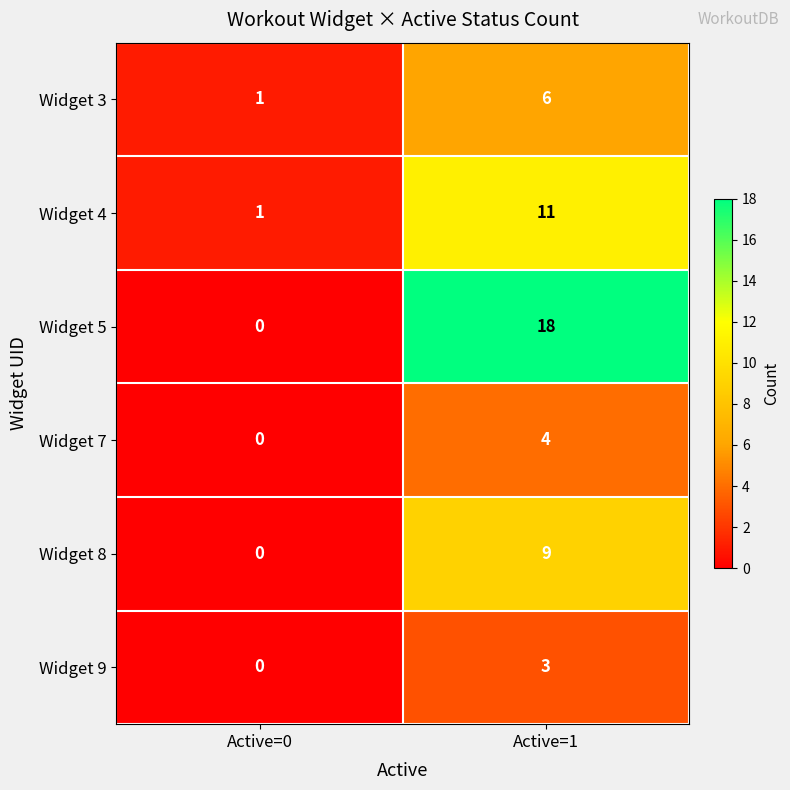

What is the difference between the Widget 5 values at Active=1 and Active=0?

18